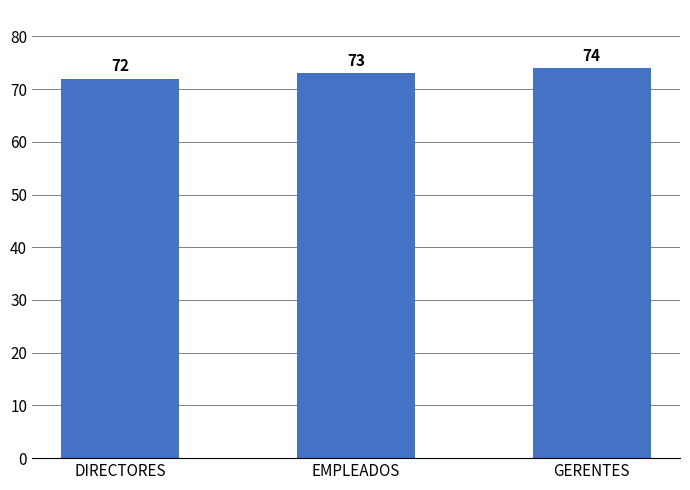

True or false: the data shows 29 at GERENTES.

False